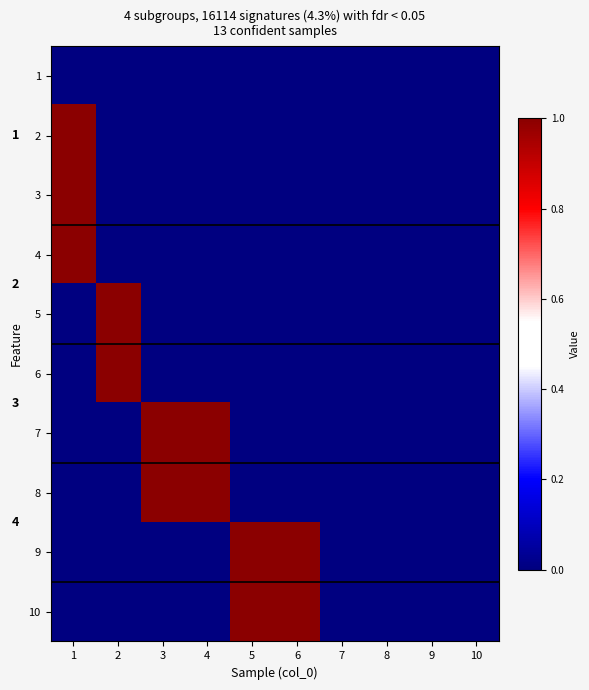

At which label is 9 closest to 0?

1